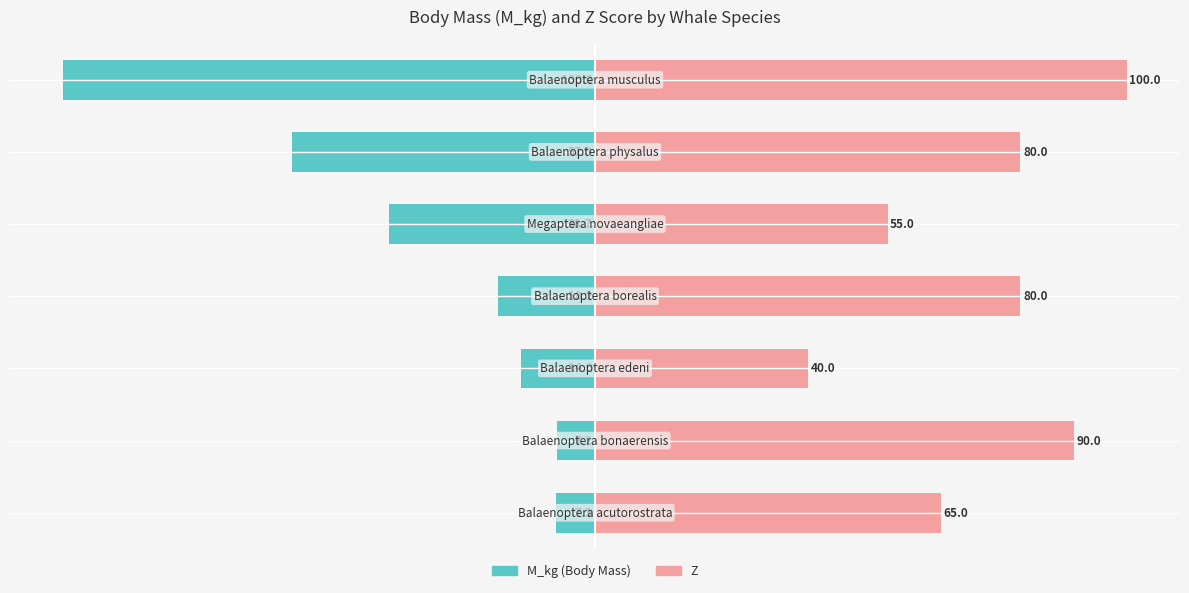

List the series in order of their overall mean, highest first.

Z, M_kg